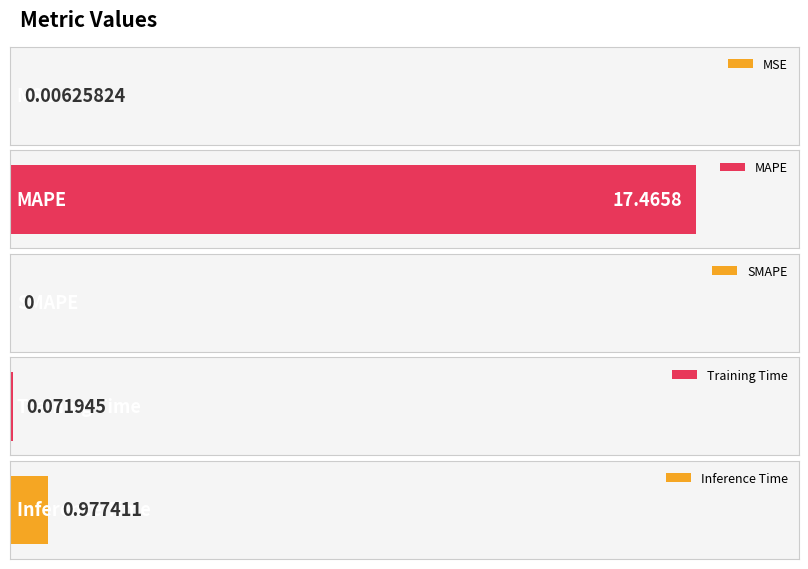

Reading left to right, transcribe all the data shown in this chart.

MSE=0.0	MAPE=17.5	SMAPE=0.0	Training Time=0.1	Inference Time=1.0